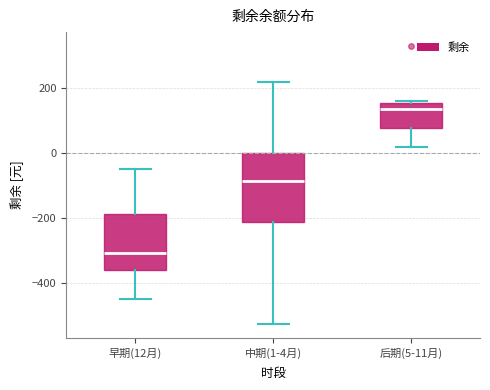

Which box is the tallest, from its lower edge to its upper edge?

中期(1-4月)